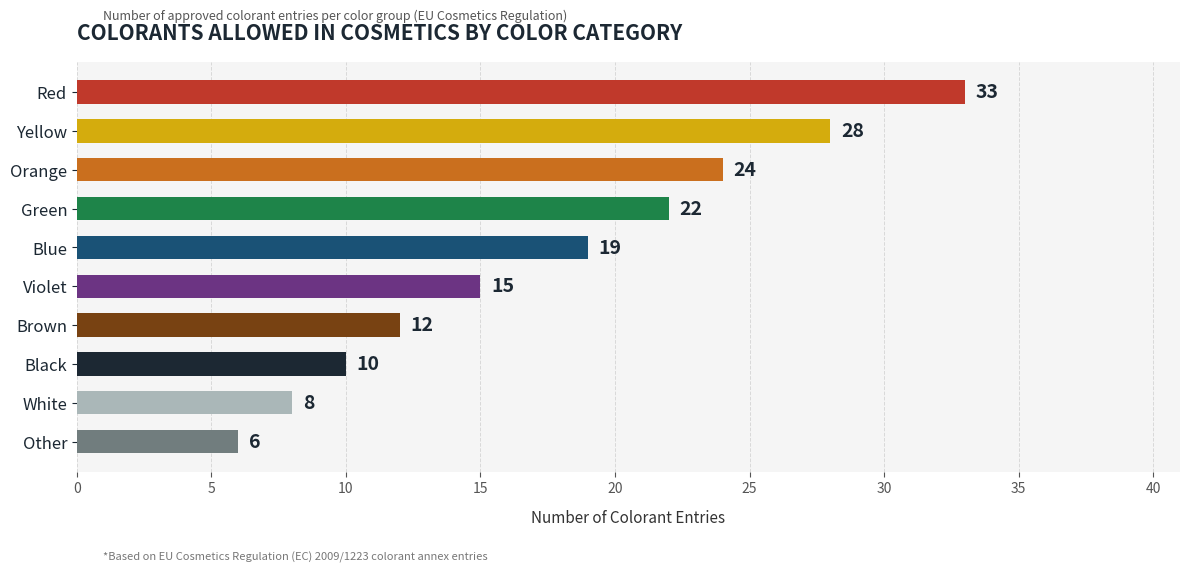

The value at Other is 2. True or false?

False